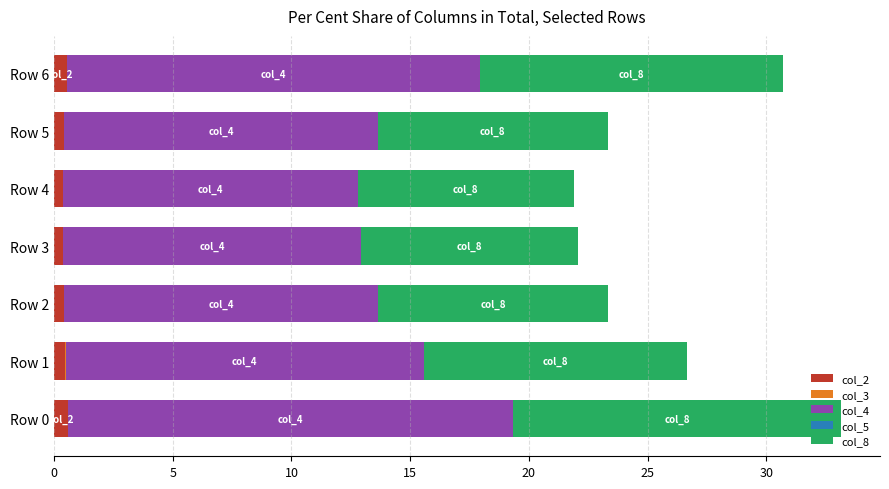

Count the number of data series in this chart.

5